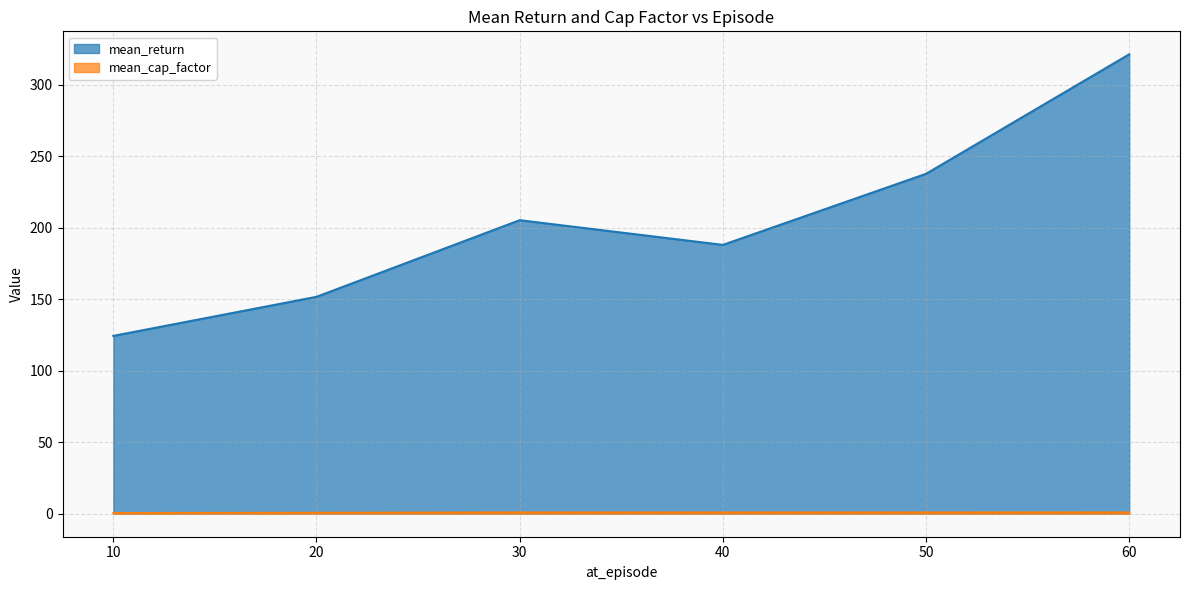

Which series has the largest range (max minus min)?

mean_return